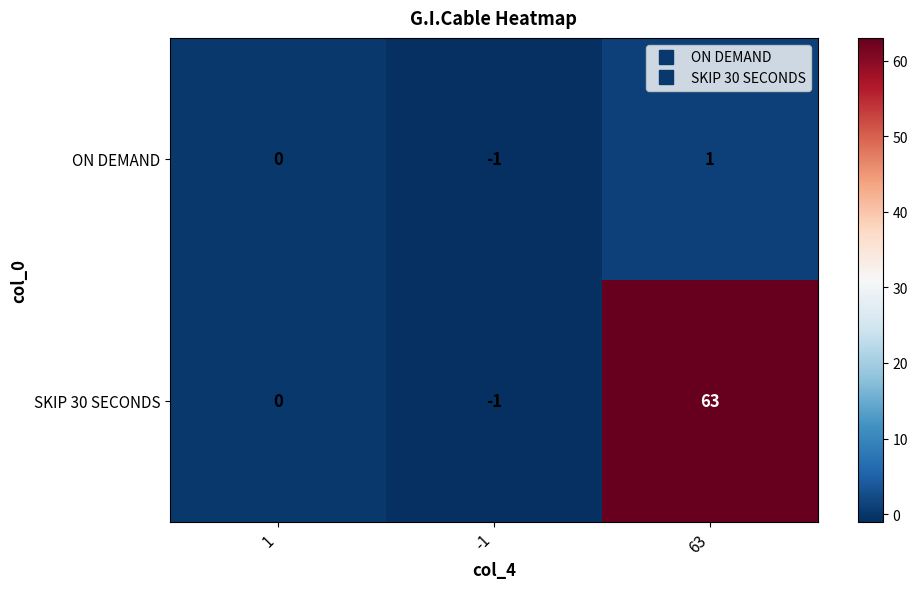

What is the minimum value shown in the chart?

-1